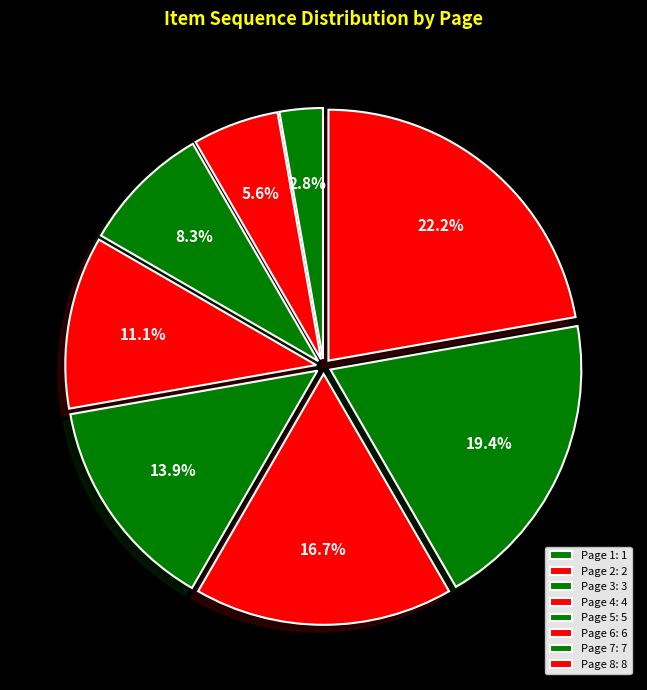

What is the total percentage of Page 8 and Page 7?

41.7%